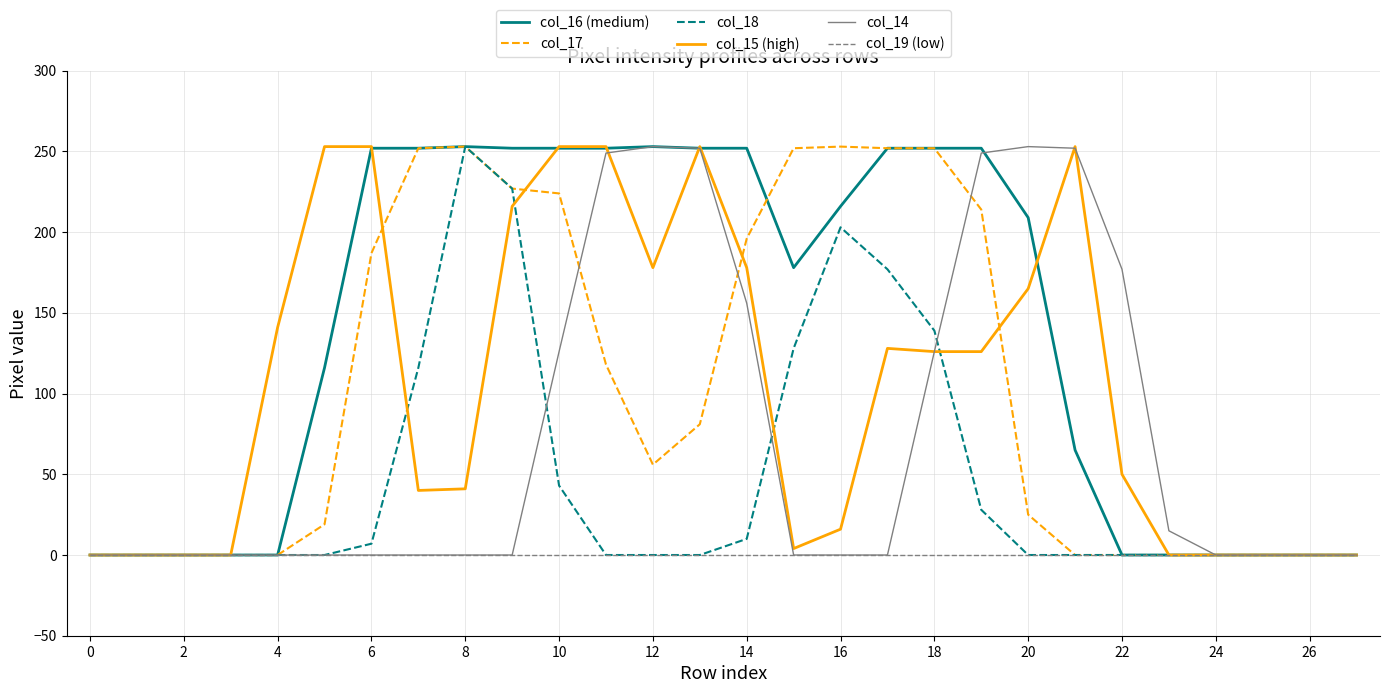

True or false: col_16 (medium) and col_14 cross at least once.

True